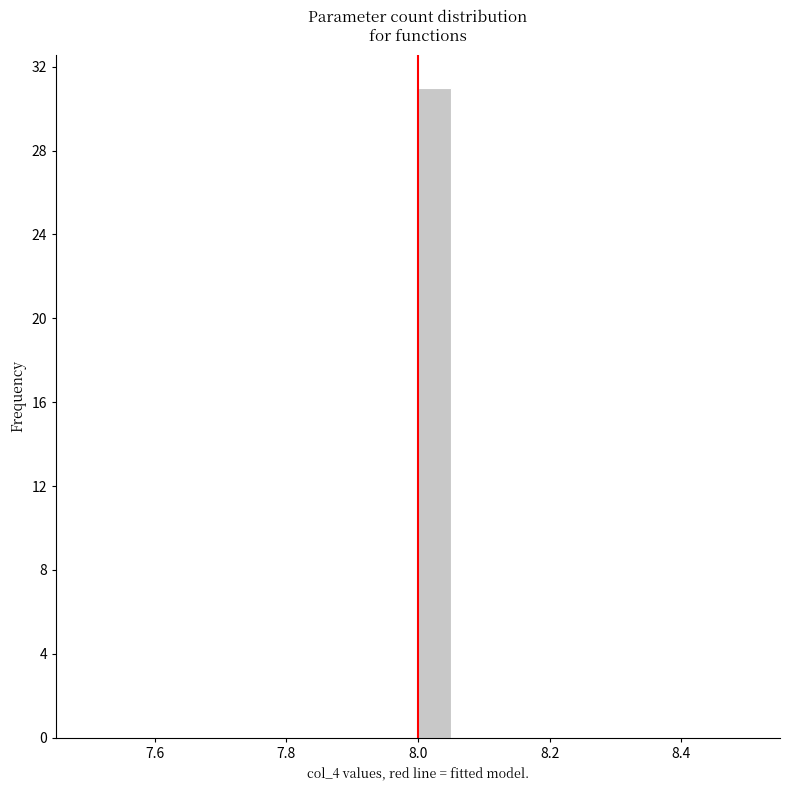

Read against the x-axis, roughly where is the centre of the tallest bar?

8.02